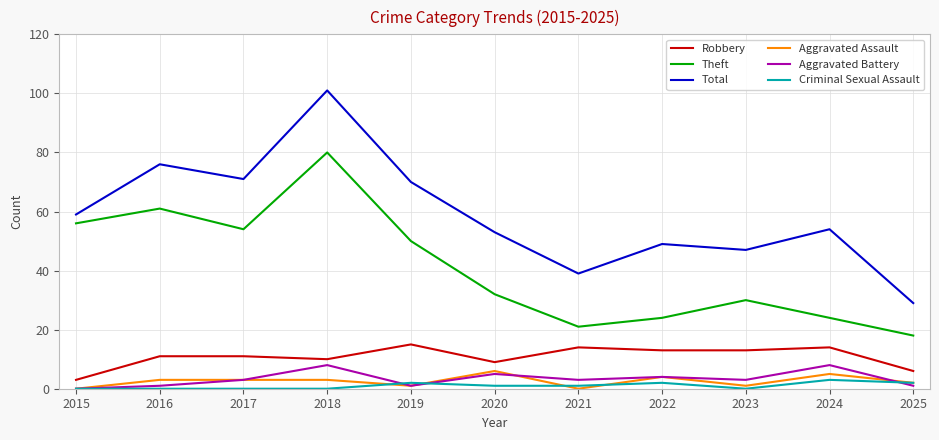

Which category has the highest value in the Total series?

2018